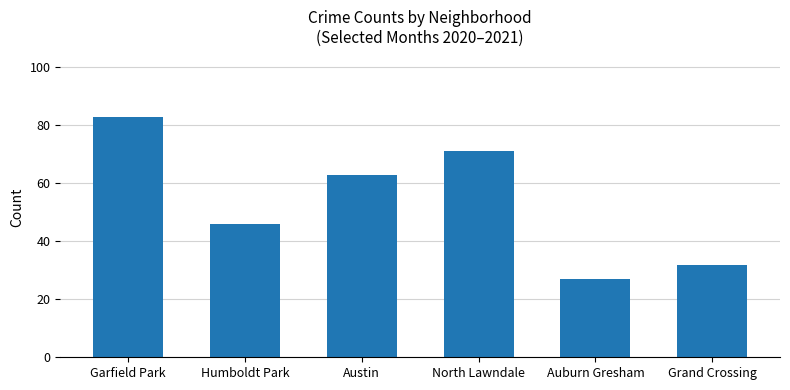

Count the number of categories in the chart.

6